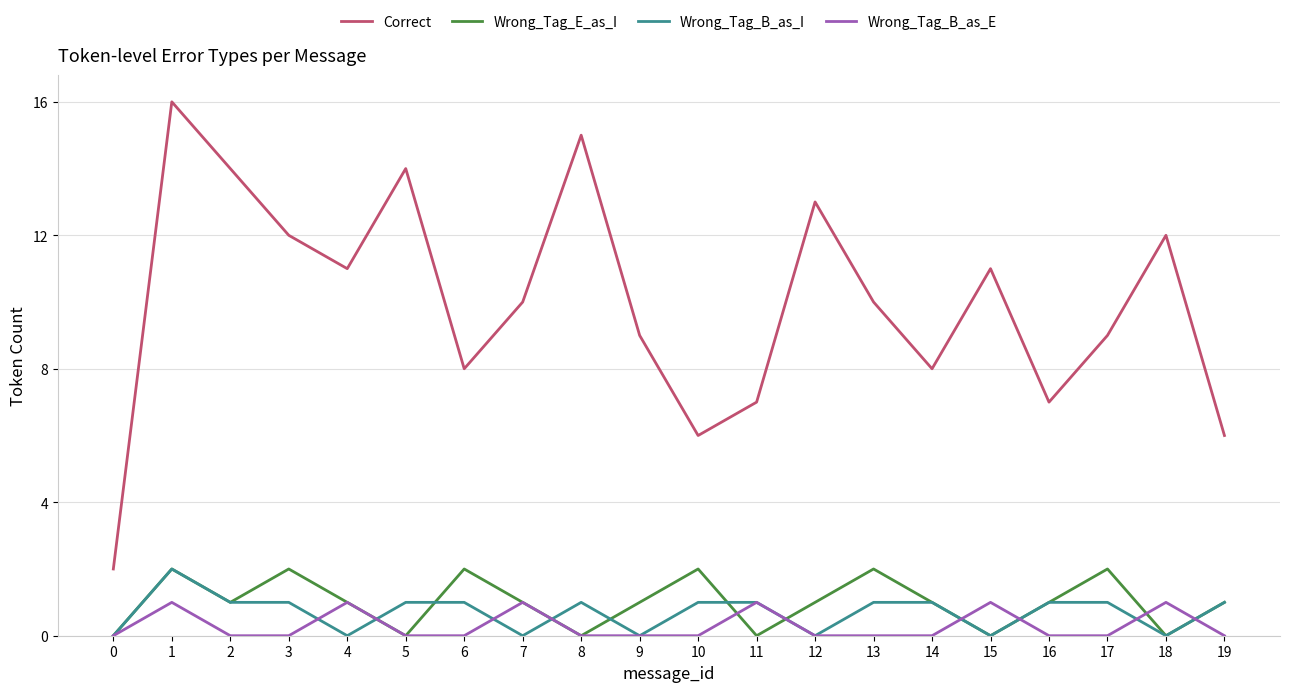

Reading left to right, extract all data points from this chart.

Correct: 0=2	1=16	2=14	3=12	4=11	5=14	6=8	7=10	8=15	9=9	10=6	11=7	12=13	13=10	14=8	15=11	16=7	17=9	18=12	19=6
Wrong_Tag_E_as_I: 0=0	1=2	2=1	3=2	4=1	5=0	6=2	7=1	8=0	9=1	10=2	11=0	12=1	13=2	14=1	15=0	16=1	17=2	18=0	19=1
Wrong_Tag_B_as_I: 0=0	1=2	2=1	3=1	4=0	5=1	6=1	7=0	8=1	9=0	10=1	11=1	12=0	13=1	14=1	15=0	16=1	17=1	18=0	19=1
Wrong_Tag_B_as_E: 0=0	1=1	2=0	3=0	4=1	5=0	6=0	7=1	8=0	9=0	10=0	11=1	12=0	13=0	14=0	15=1	16=0	17=0	18=1	19=0